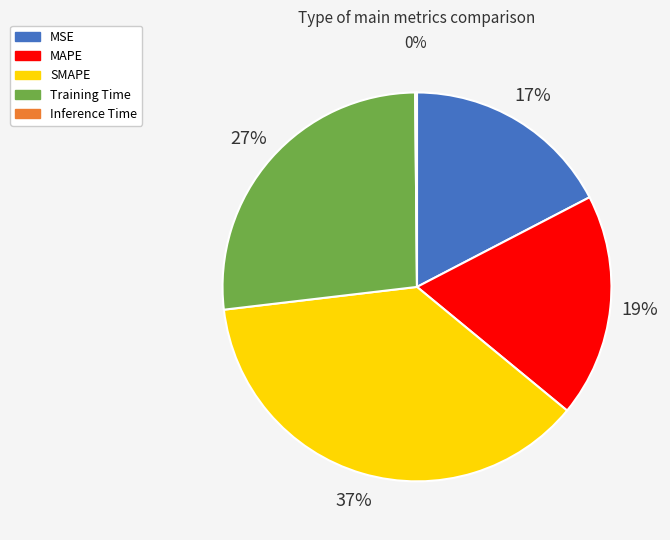

To the nearest percent, what is the average slice percentage?

20%